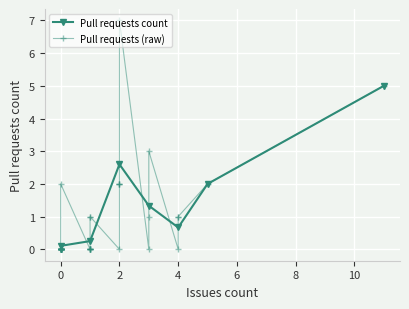

Which category has the highest value across all series?

2